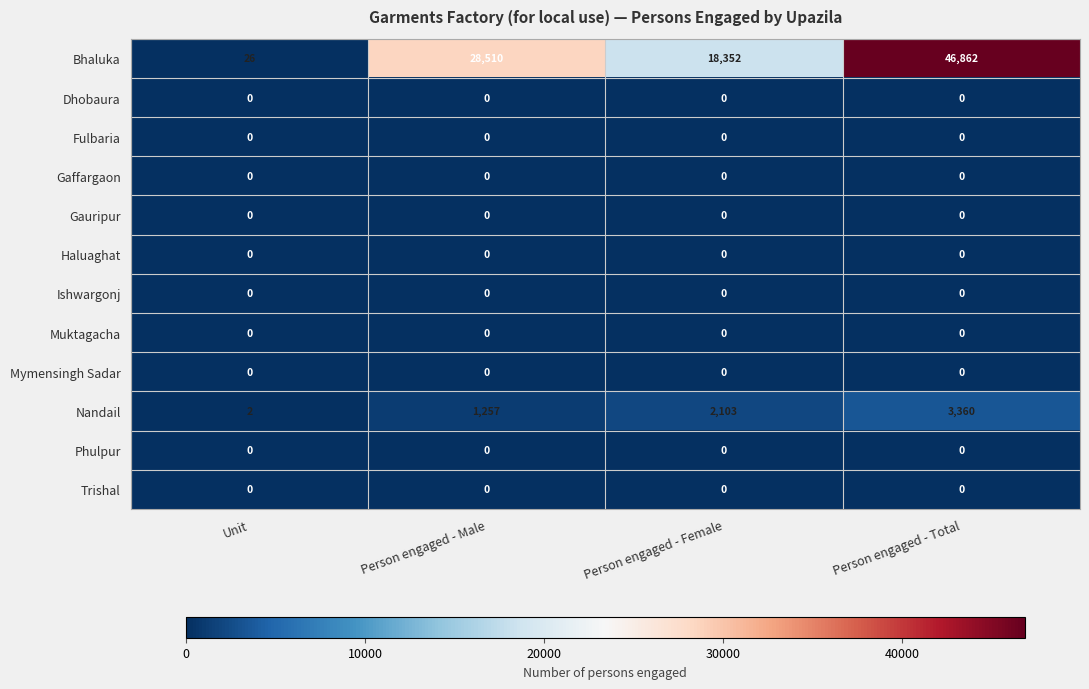

Which category has the highest value across all series?

Person engaged - Total